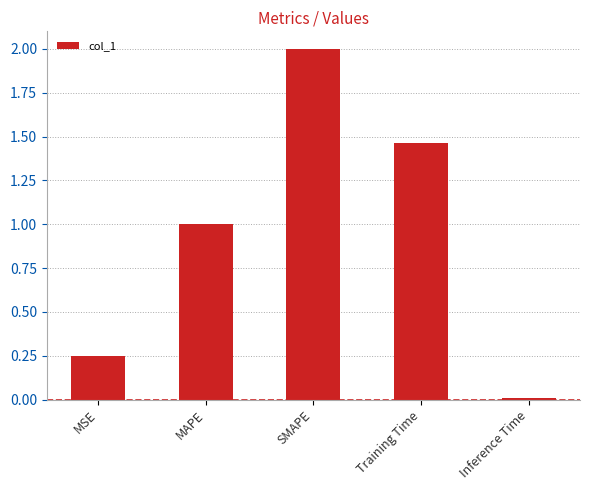

Where is the data nearest to the value 1?

MAPE